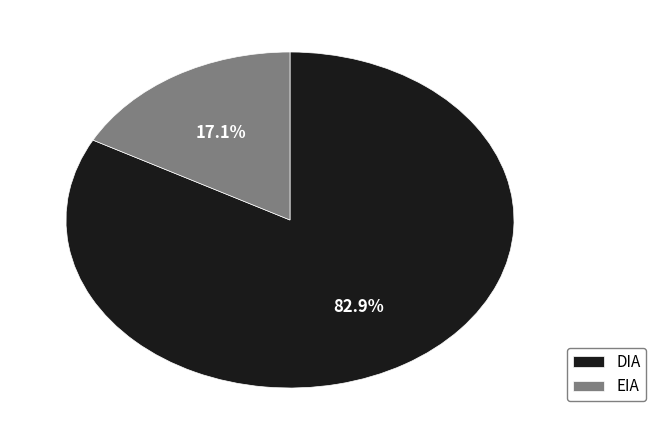

Which category has the smallest portion of the pie?

EIA